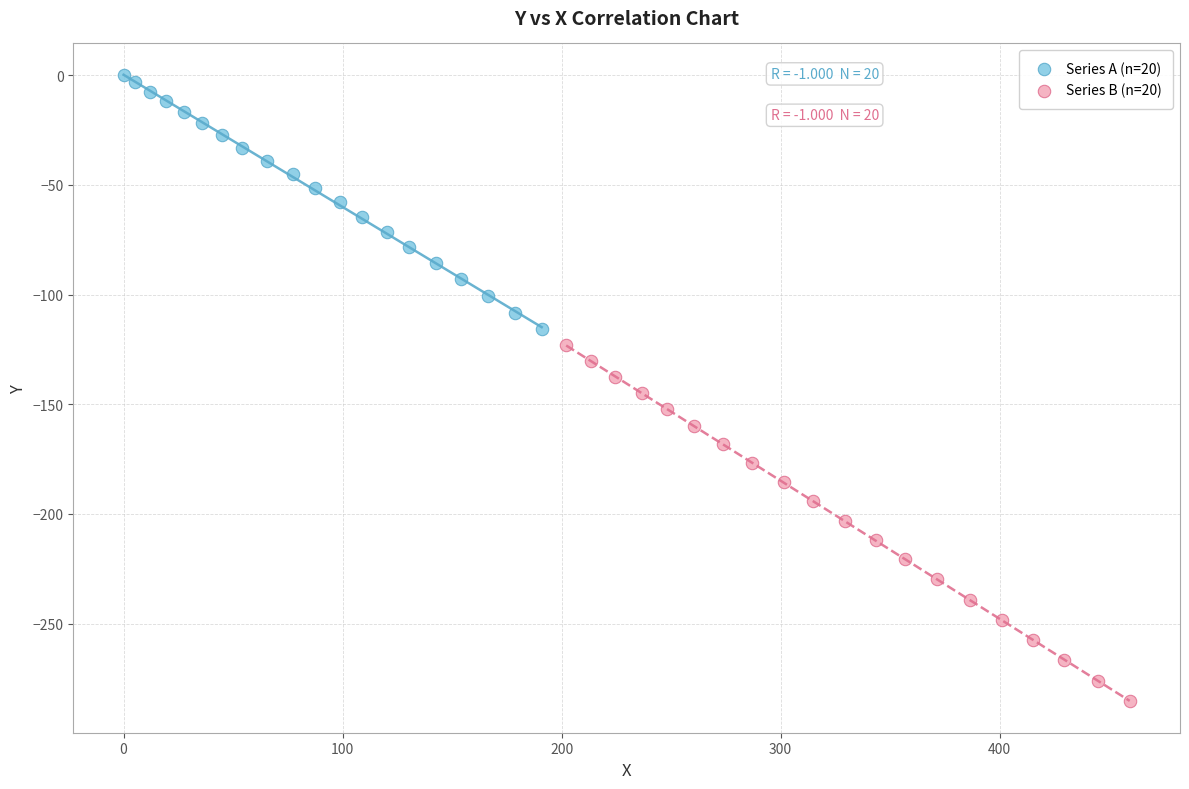

Which series has the widest spread of Y values?

Series B (n=20)